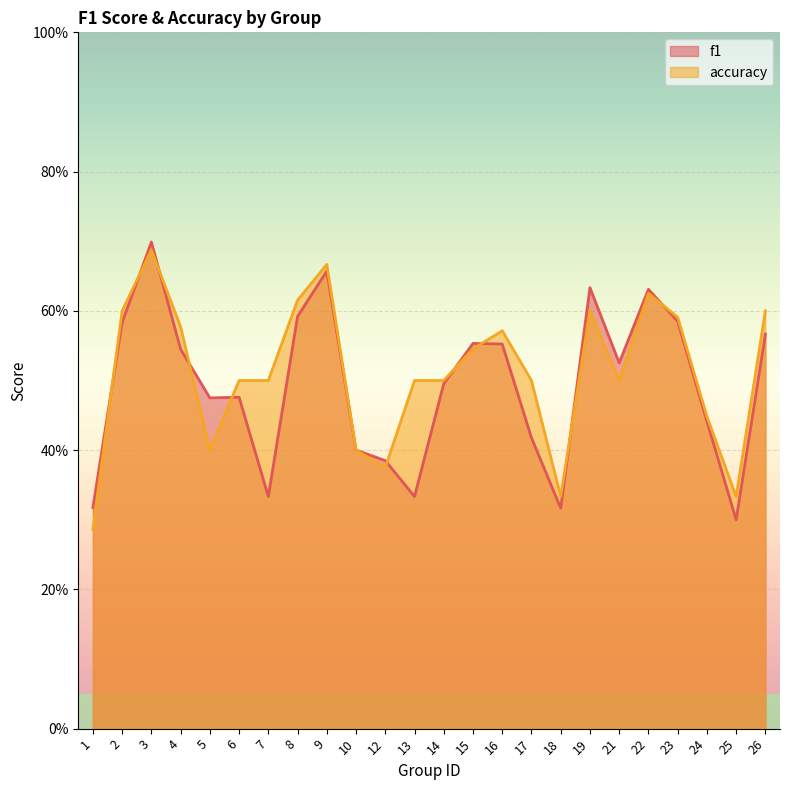

The f1 series shows 0.6 at 19. True or false?

True